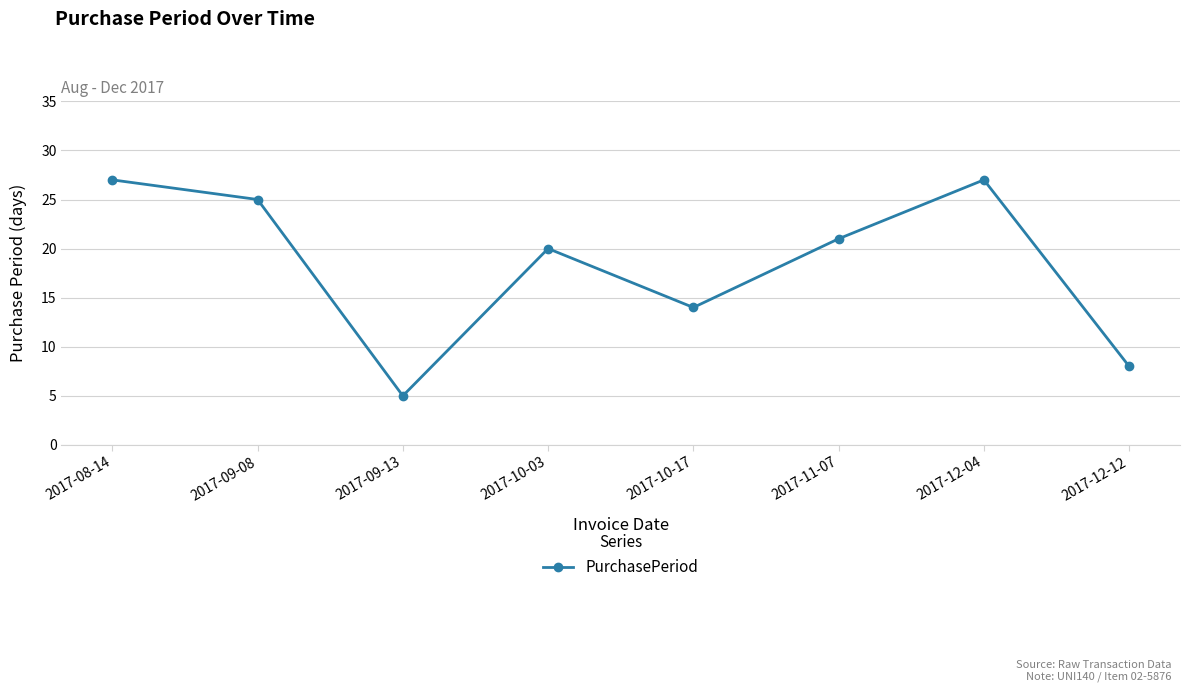

Does the chart have visible grid lines?

Yes